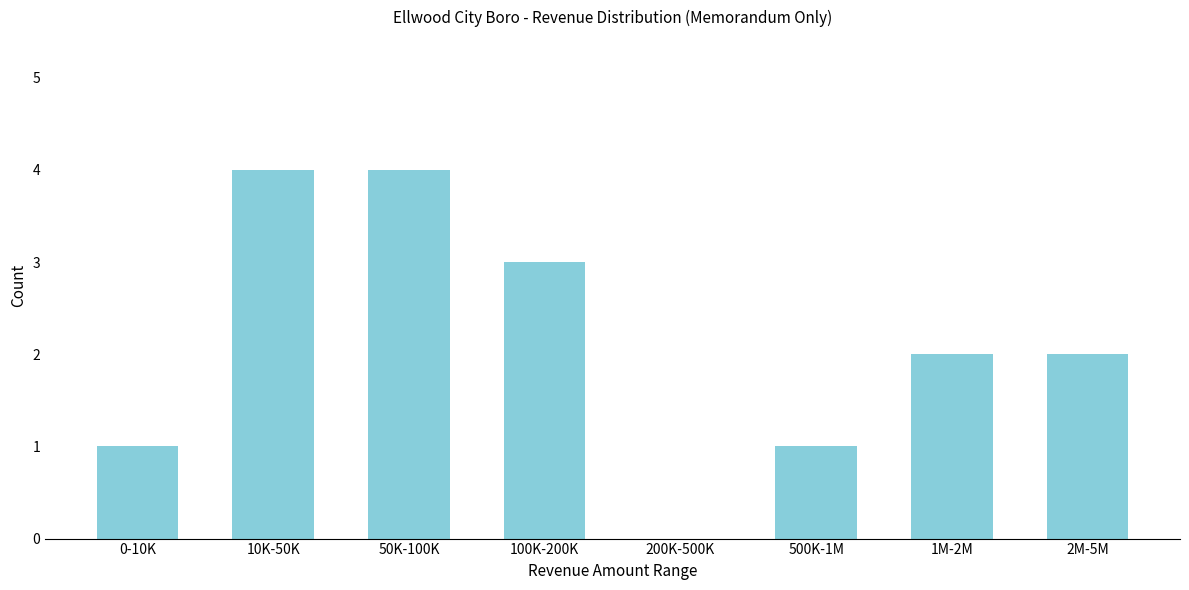

Reading left to right, extract all data points from this chart.

0-10K=1	10K-50K=4	50K-100K=4	100K-200K=3	200K-500K=0	500K-1M=1	1M-2M=2	2M-5M=2